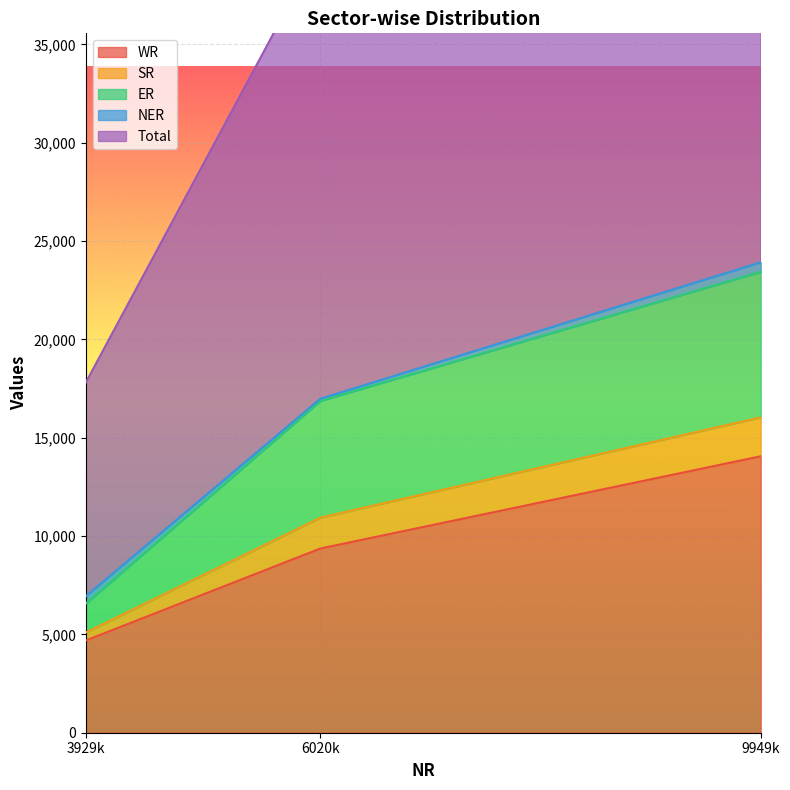

The WR series shows 2864 at 6020k. True or false?

False